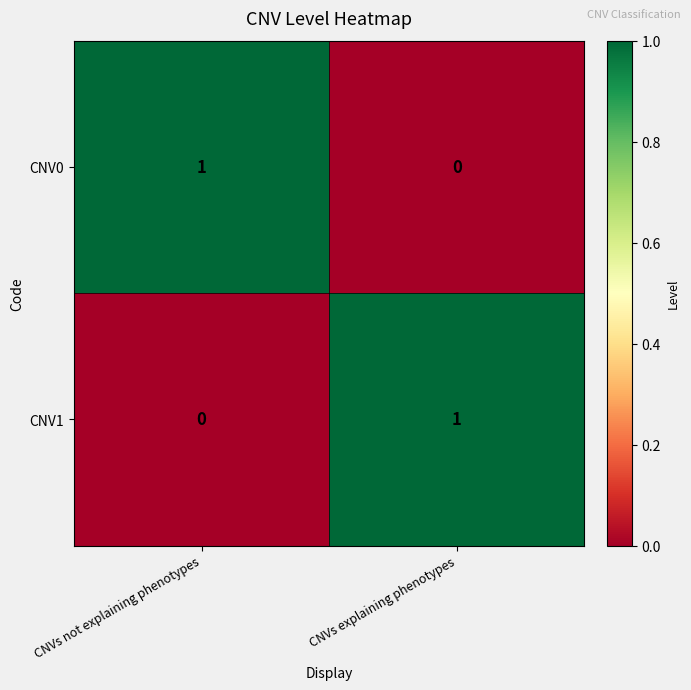

Rank the series at CNVs not explaining phenotypes from lowest to highest value.

CNV1, CNV0